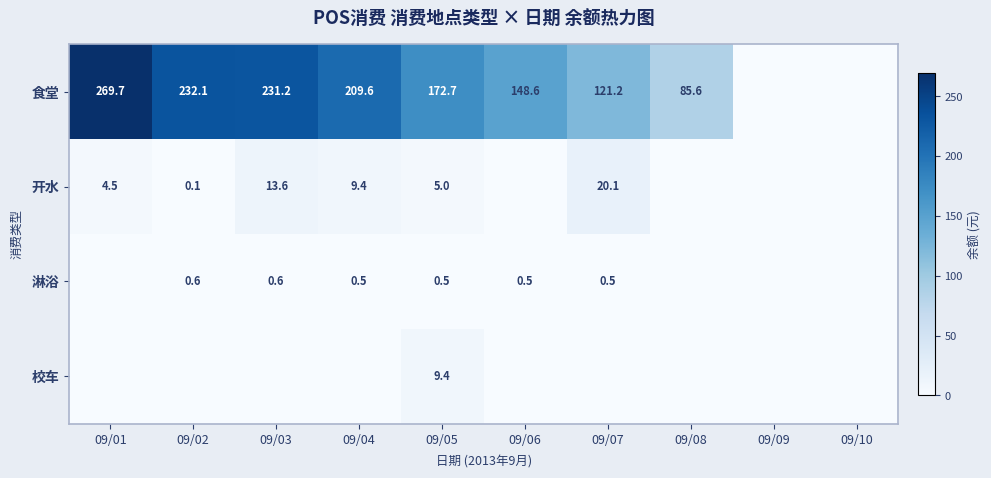

Is the value of 开水 at 09/02 greater than the value of 食堂 at 09/08?

No